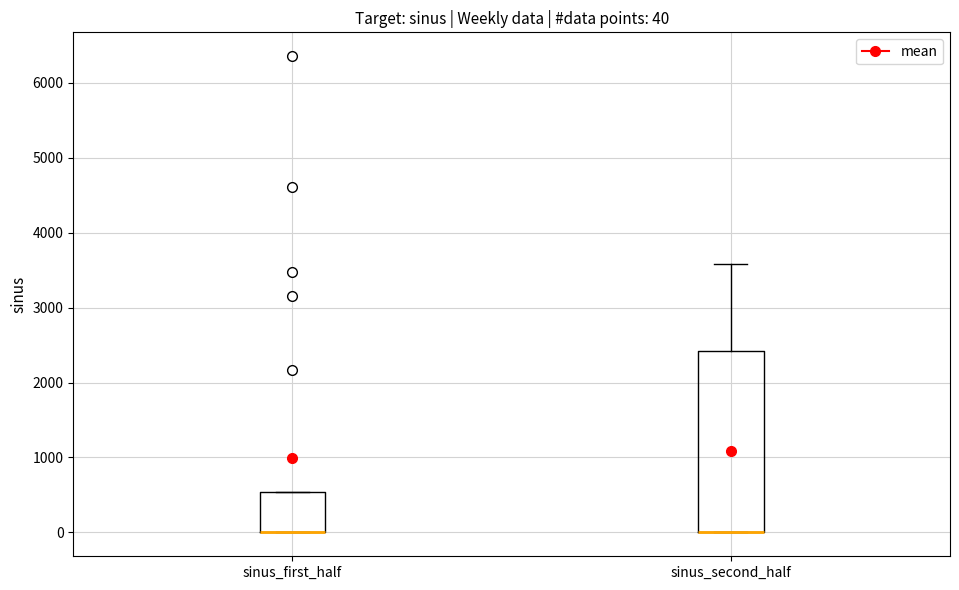

Comparing the boxes themselves (not the whiskers), which one is the tallest?

sinus_second_half